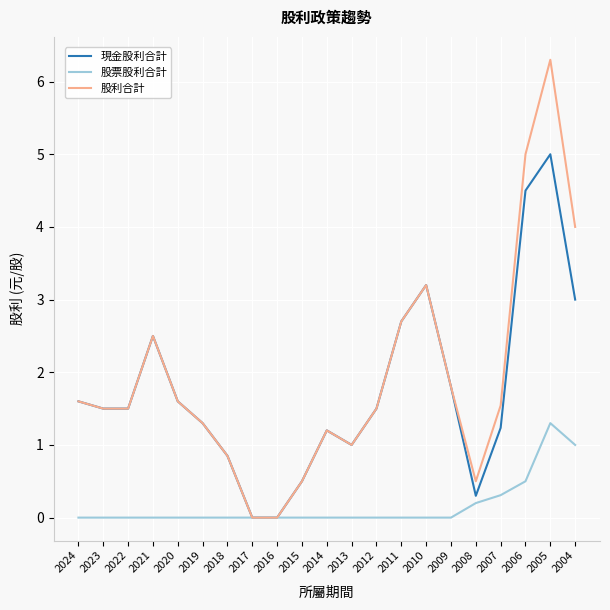

List the series in order of their peak value, lowest first.

股票股利合計, 現金股利合計, 股利合計